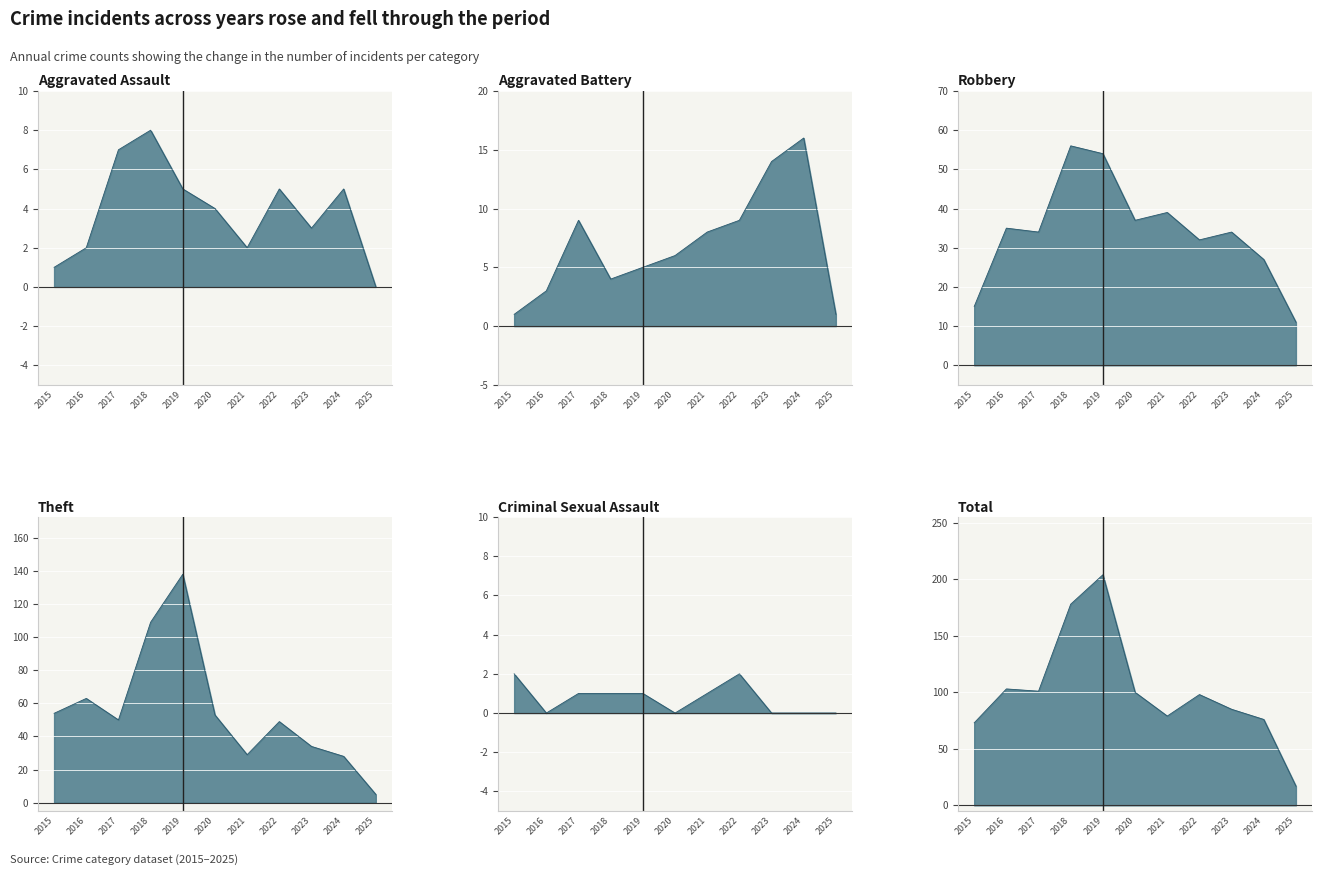

List the labels in order of Robbery value, smallest first.

2025, 2015, 2024, 2022, 2017, 2023, 2016, 2020, 2021, 2019, 2018